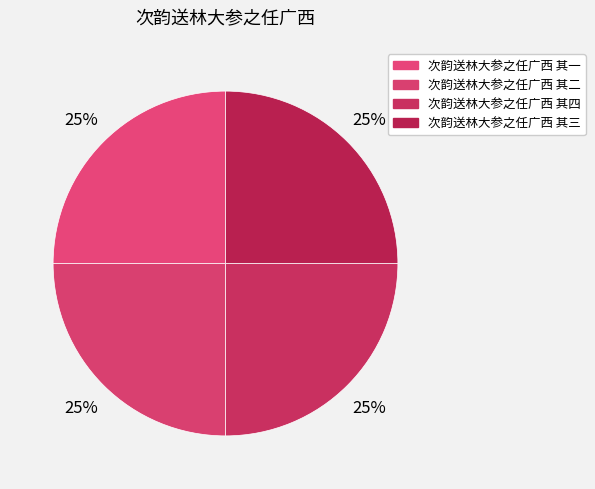

Which slice is the smallest?

次韵送林大参之任广西 其一